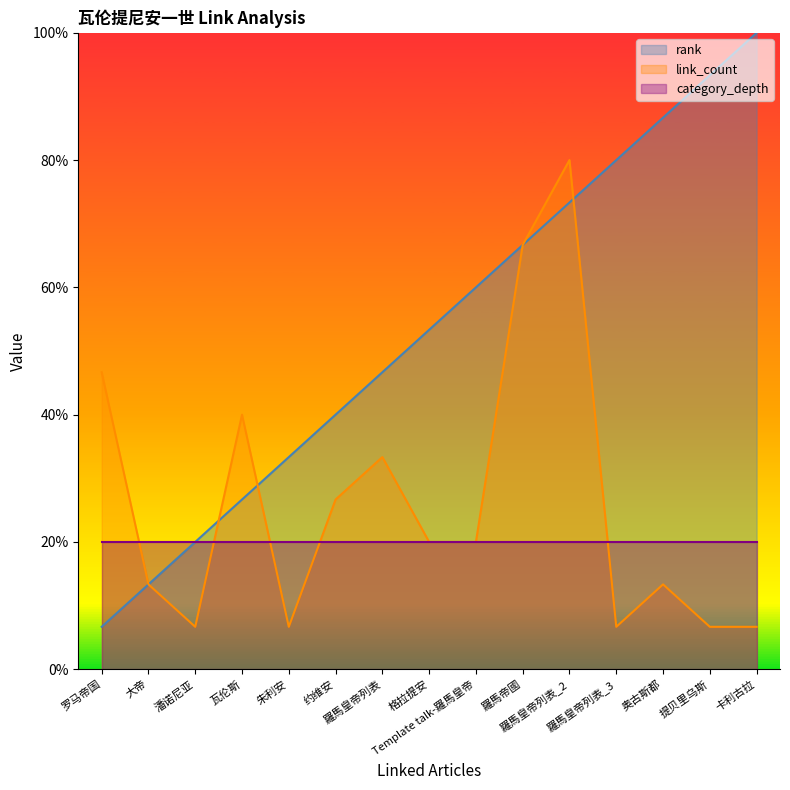

List the labels in order of link_count value, smallest first.

潘诺尼亚, 朱利安, 羅馬皇帝列表_3, 提贝里乌斯, 卡利古拉, 大帝, 奥古斯都, 格拉提安, Template talk-羅馬皇帝, 约维安, 羅馬皇帝列表, 瓦伦斯, 罗马帝国, 羅馬帝國, 羅馬皇帝列表_2